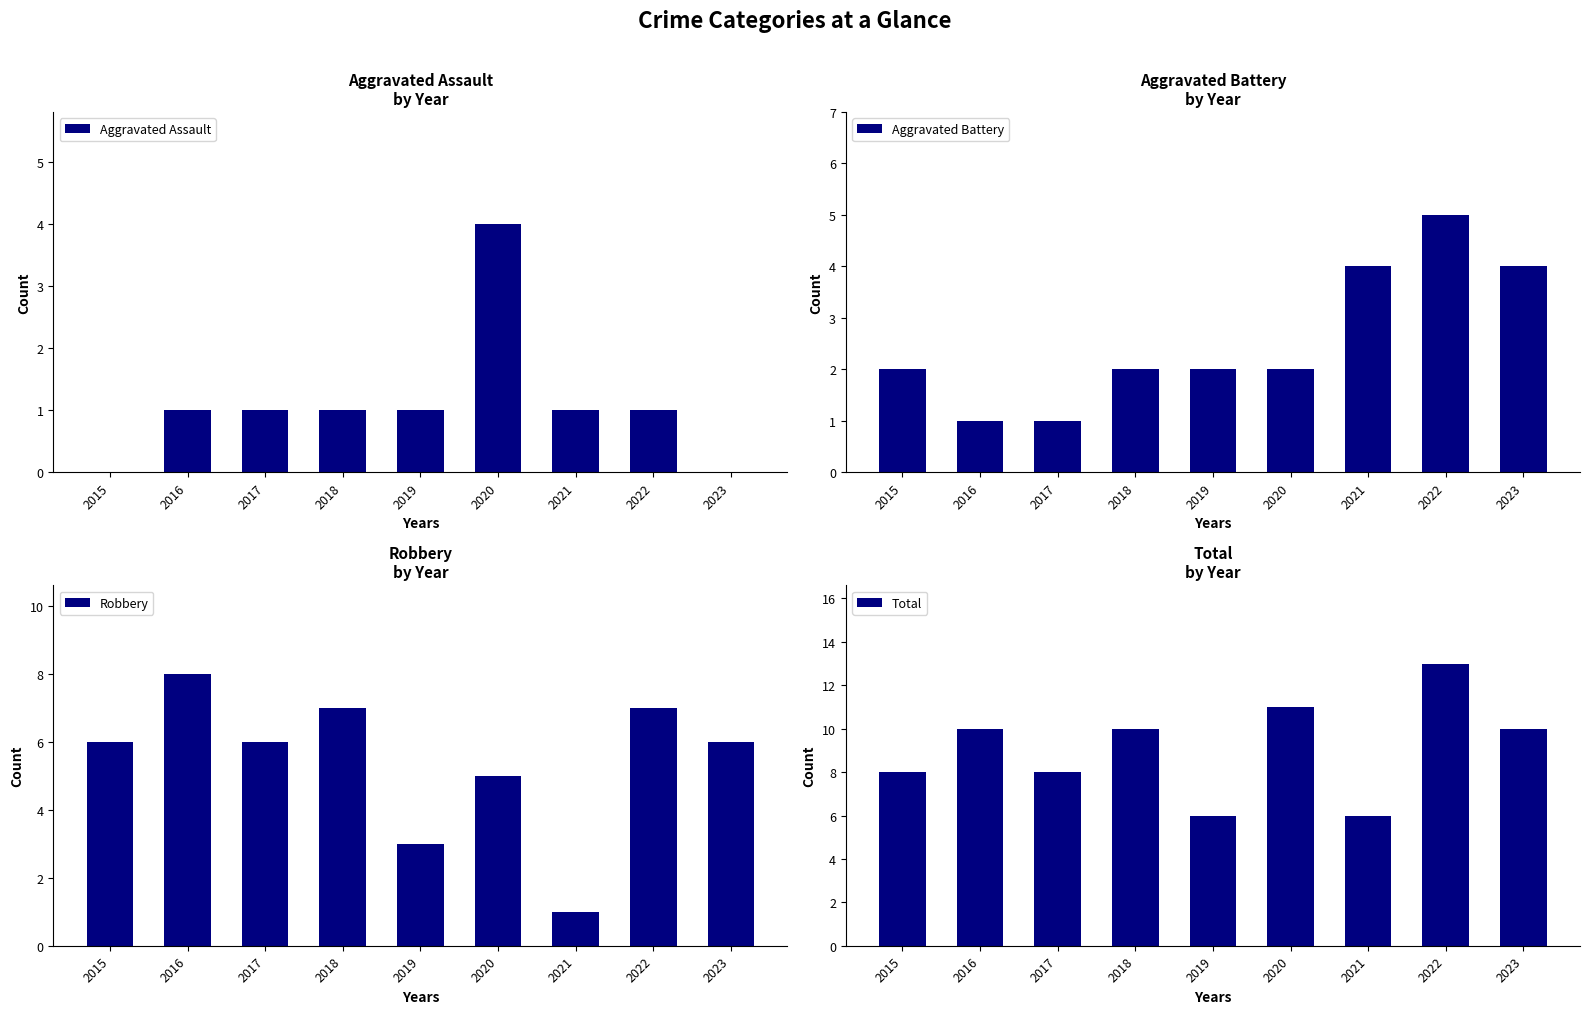

How many values in the Total series exceed 10?

2